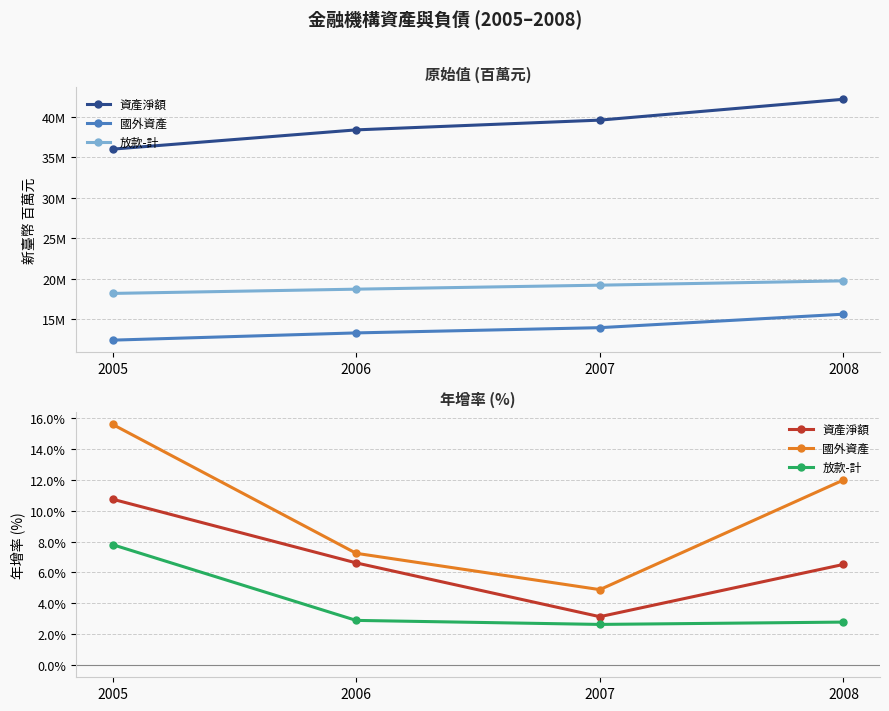

What is the difference between the highest and lowest values at 2005?

7.8